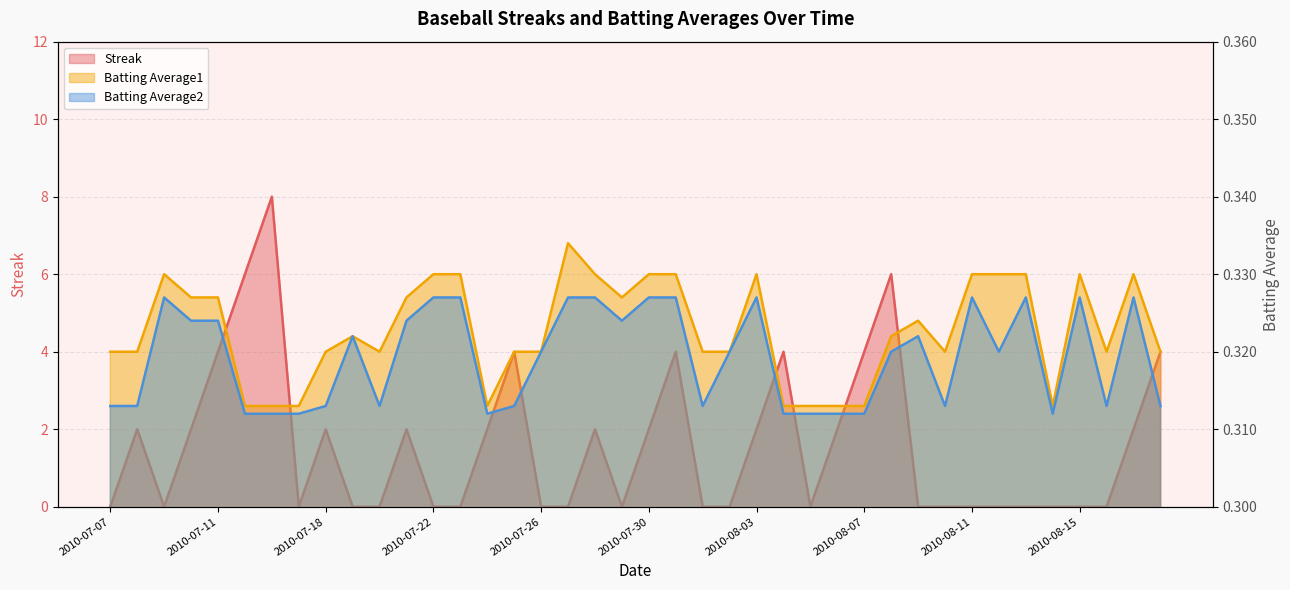

True or false: Batting Average1 has more than 0 interior local peaks.

True